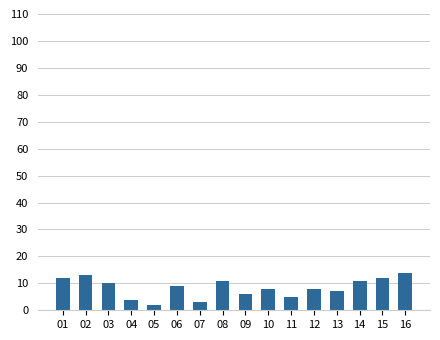

Where does the data first go above 9?

01